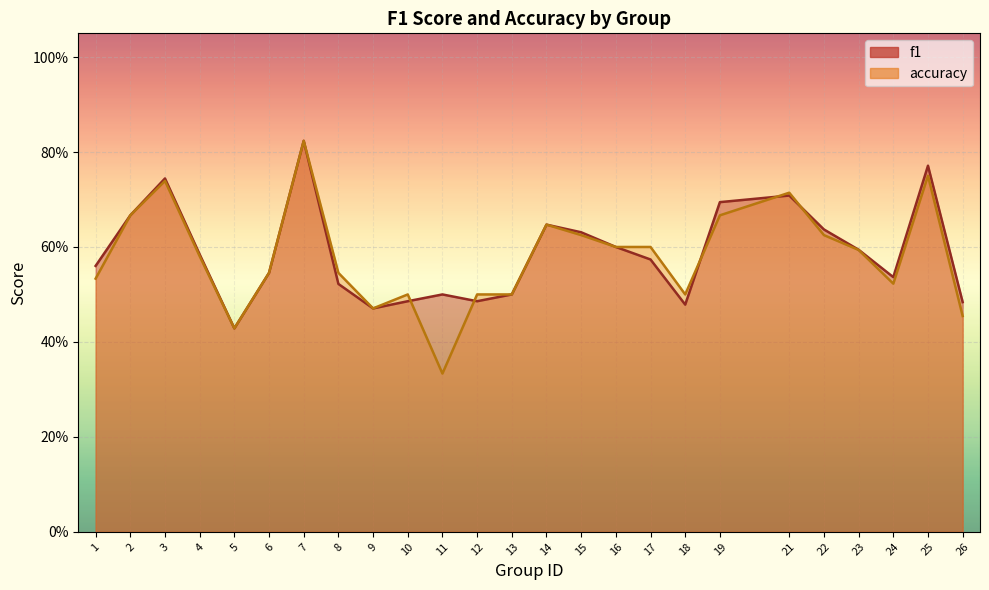

At which label does accuracy reach its minimum?

11